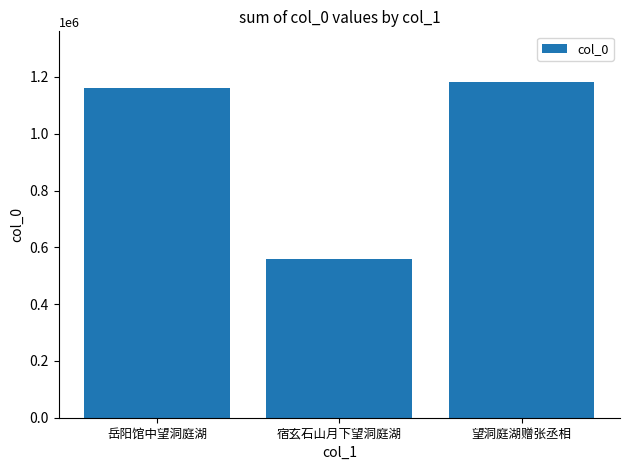

How many bars are there in total?

3